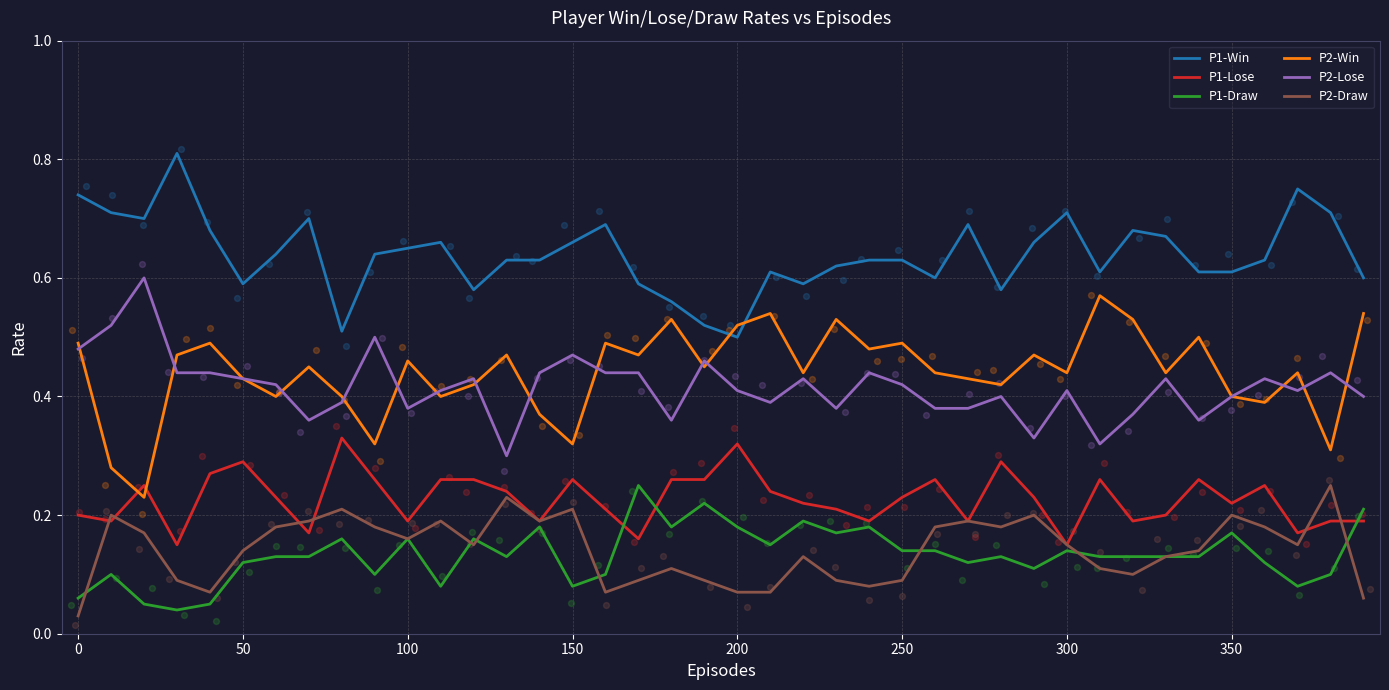

Which series has the largest Y range (max minus min)?

P2-Win